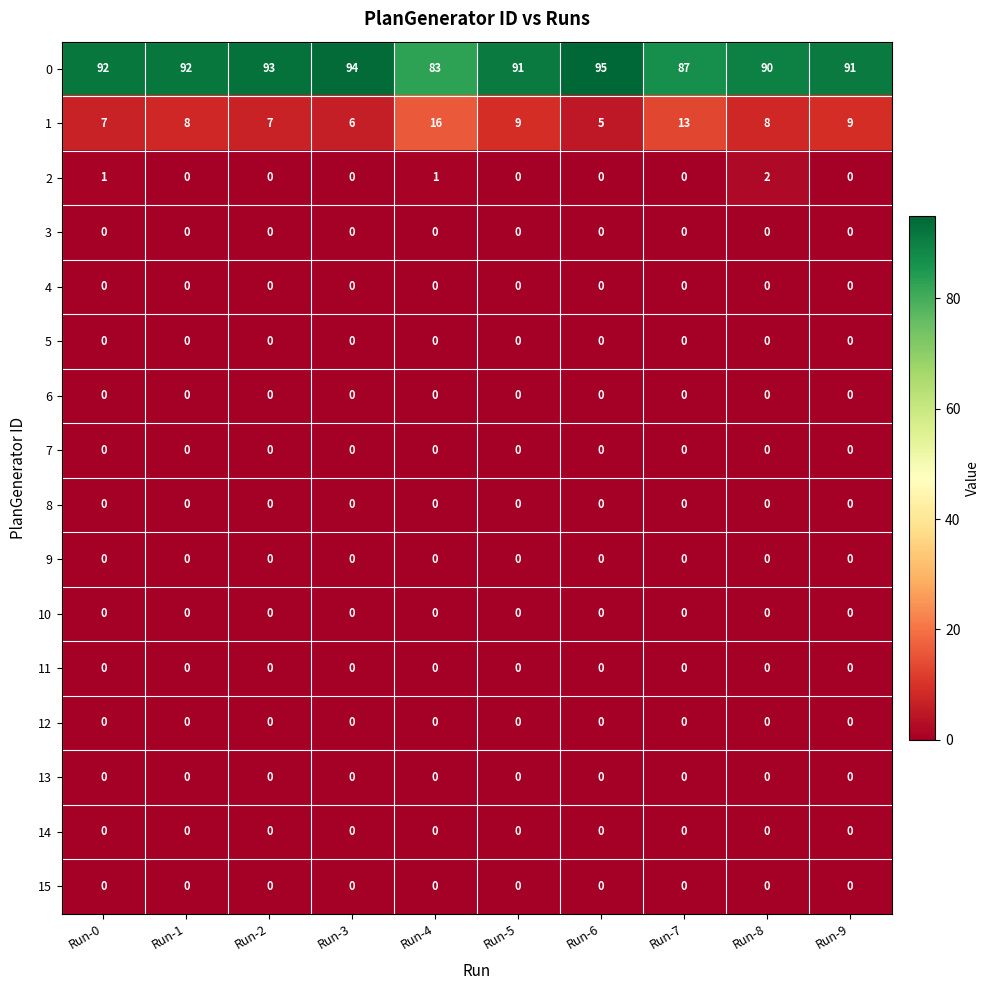

What value does the 1 series have at Run-4, to the nearest 5?

15